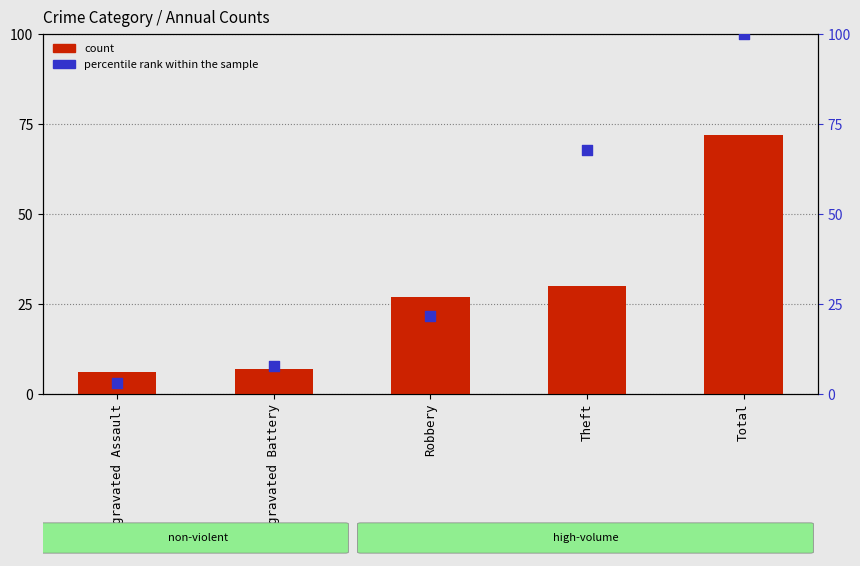

Which series has the largest total across all categories?

percentile rank within the sample